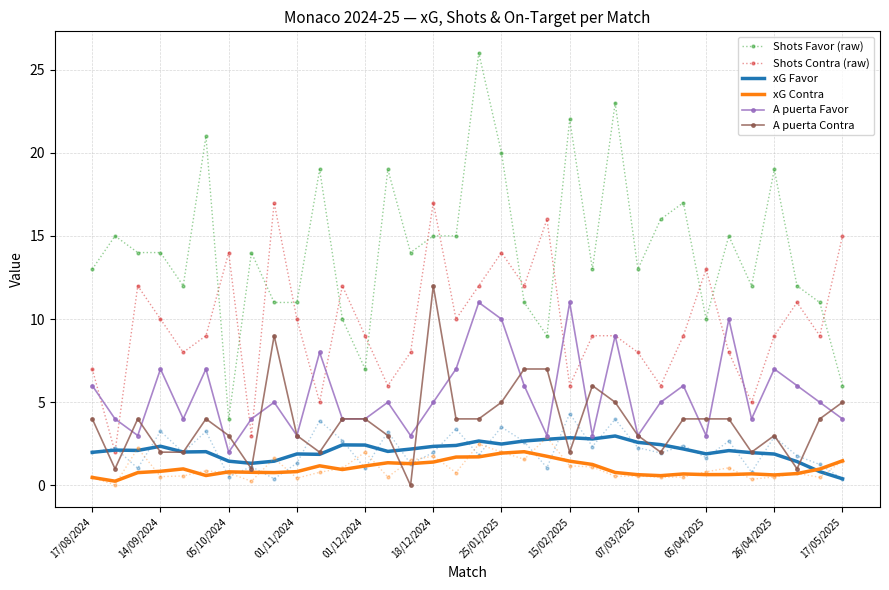

List the series in order of their peak value, lowest first.

xG Contra, xG Favor, A puerta Favor, A puerta Contra, Shots Contra (raw), Shots Favor (raw)